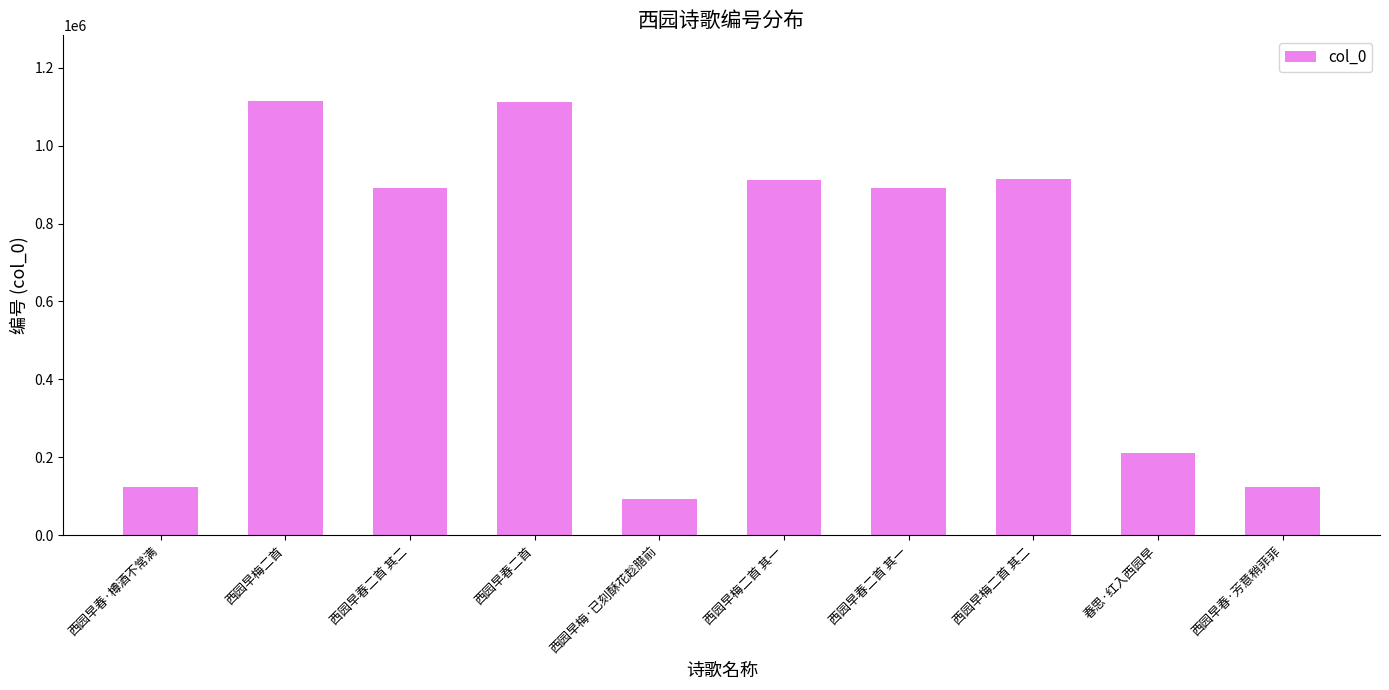

What is the maximum value shown in the chart?

1115524